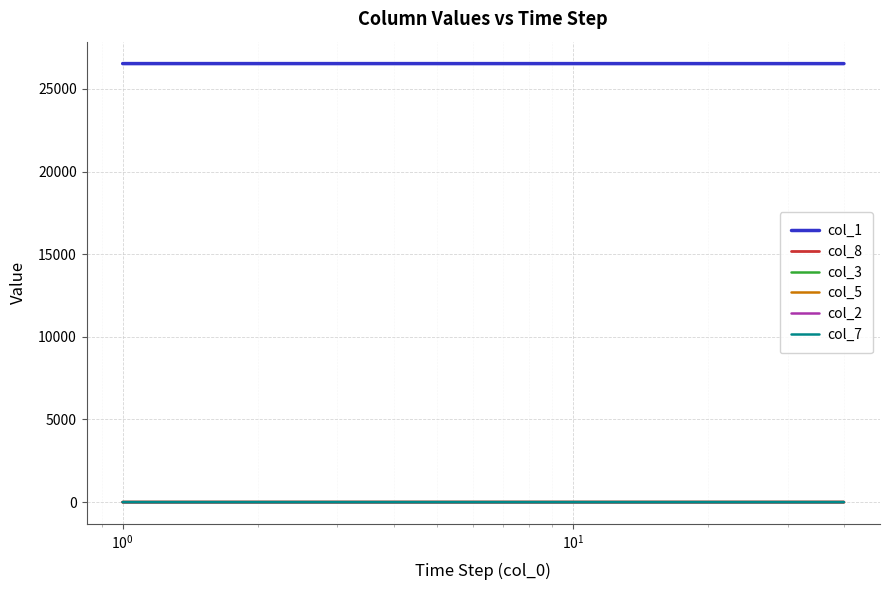

Which series has the largest total across all categories?

col_1